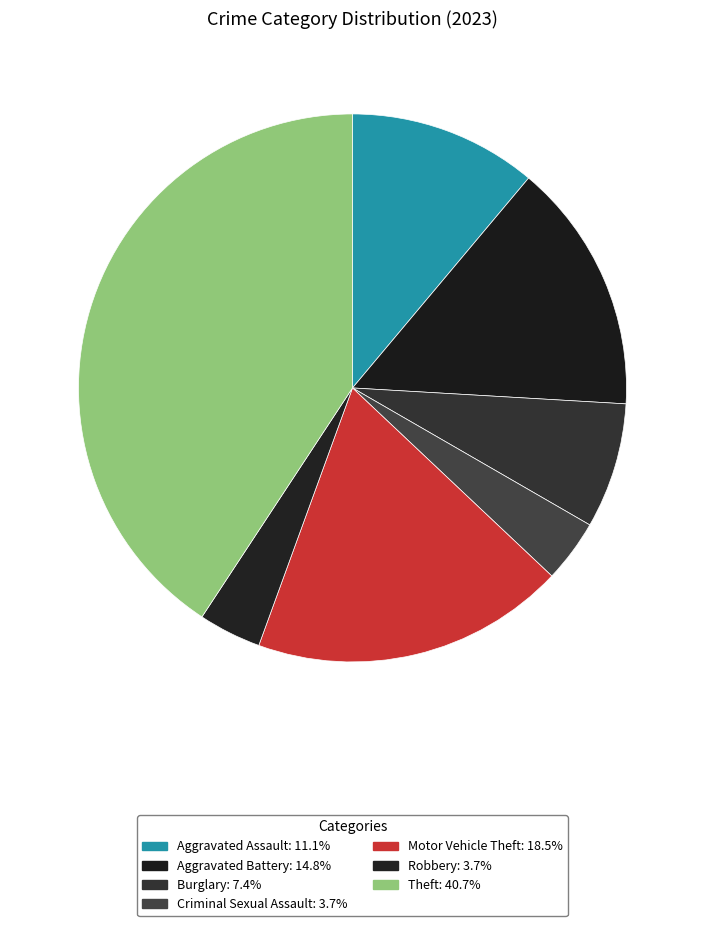

To the nearest percent, what portion does Aggravated Assault represent?

11%